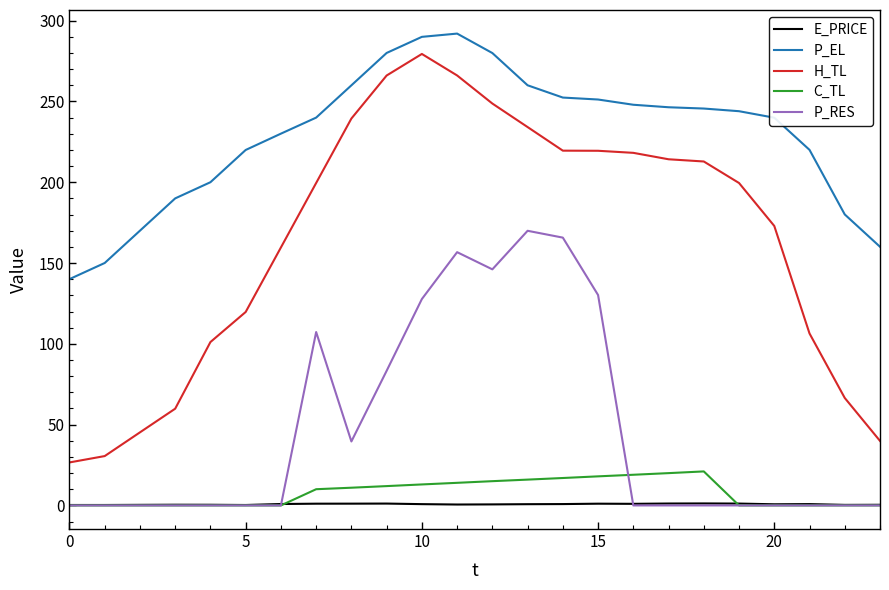

Which series has the widest spread of values?

H_TL